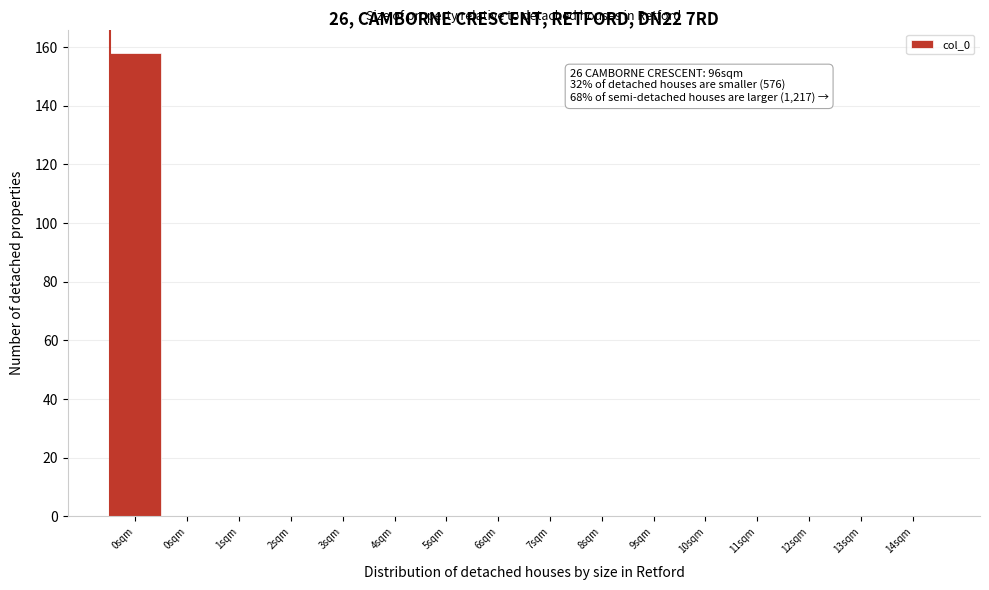

How many series are shown in this chart?

1